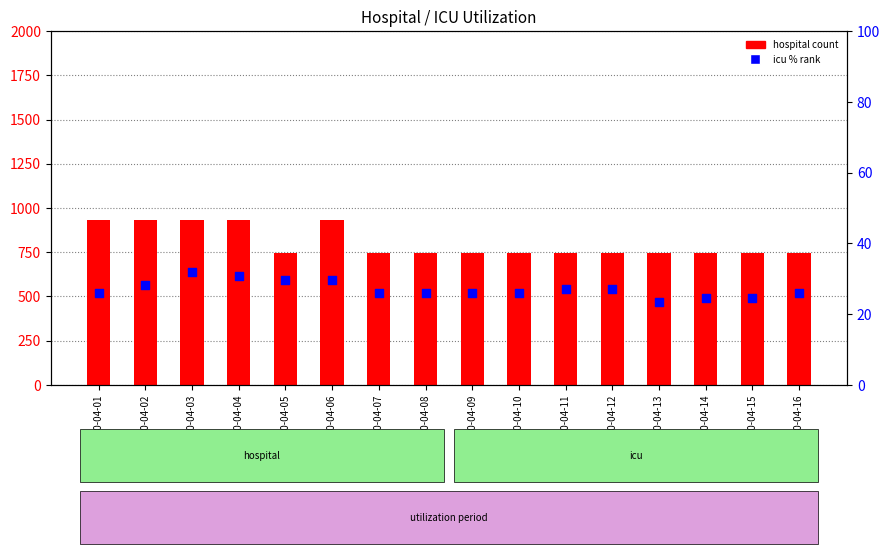

Which series has the largest total across all categories?

hospital